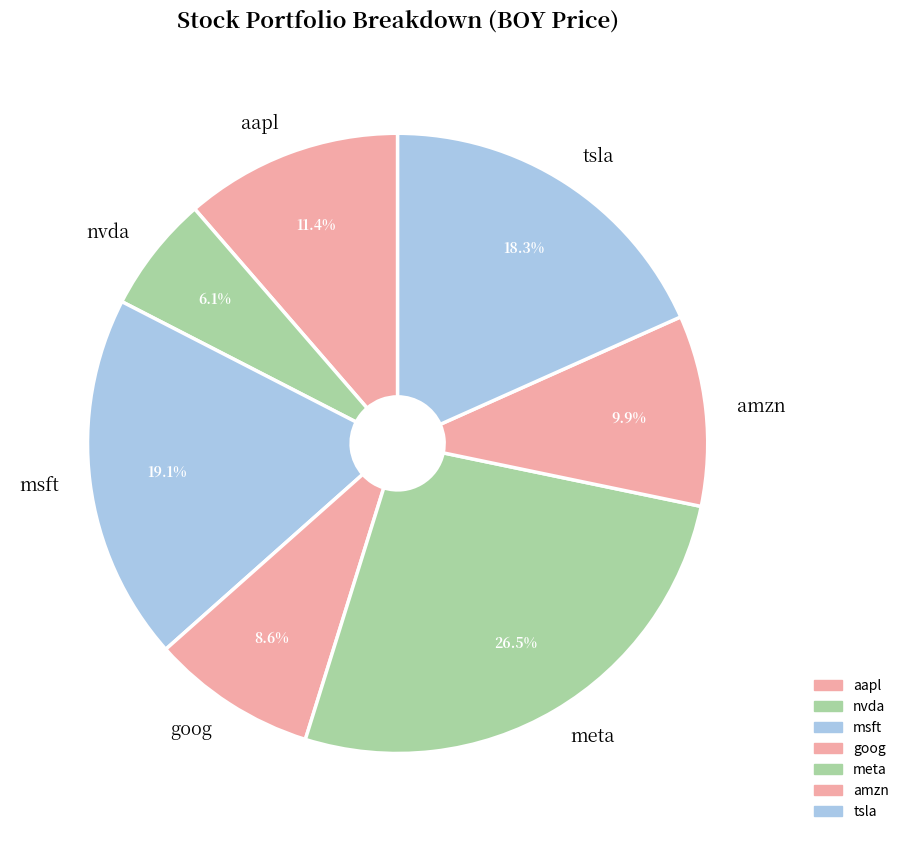

The amzn slice represents 10% of the pie. True or false?

True